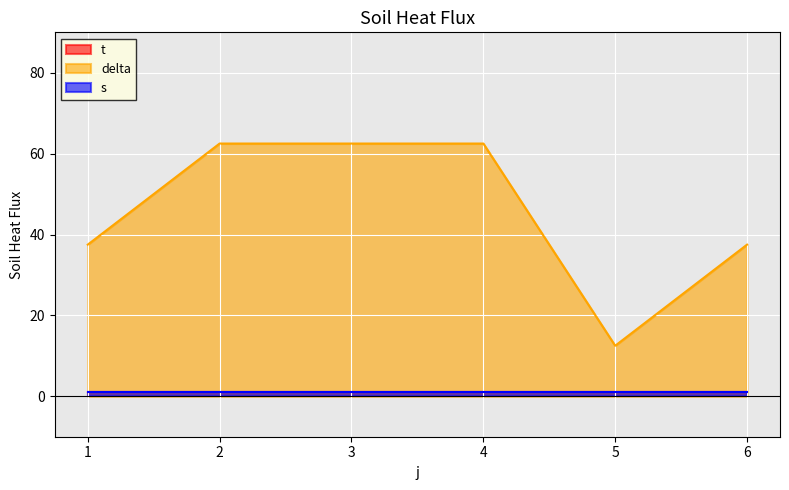

Does the chart display data point markers on the line(s)?

No